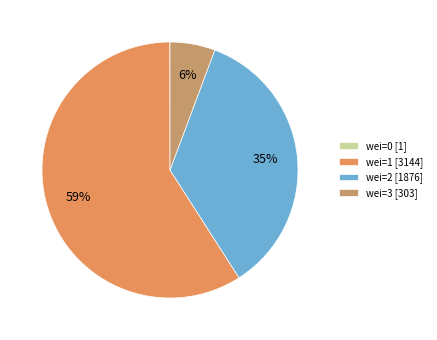

To the nearest percent, what is the combined percentage of wei=1 [3144] and wei=3 [303]?

65%